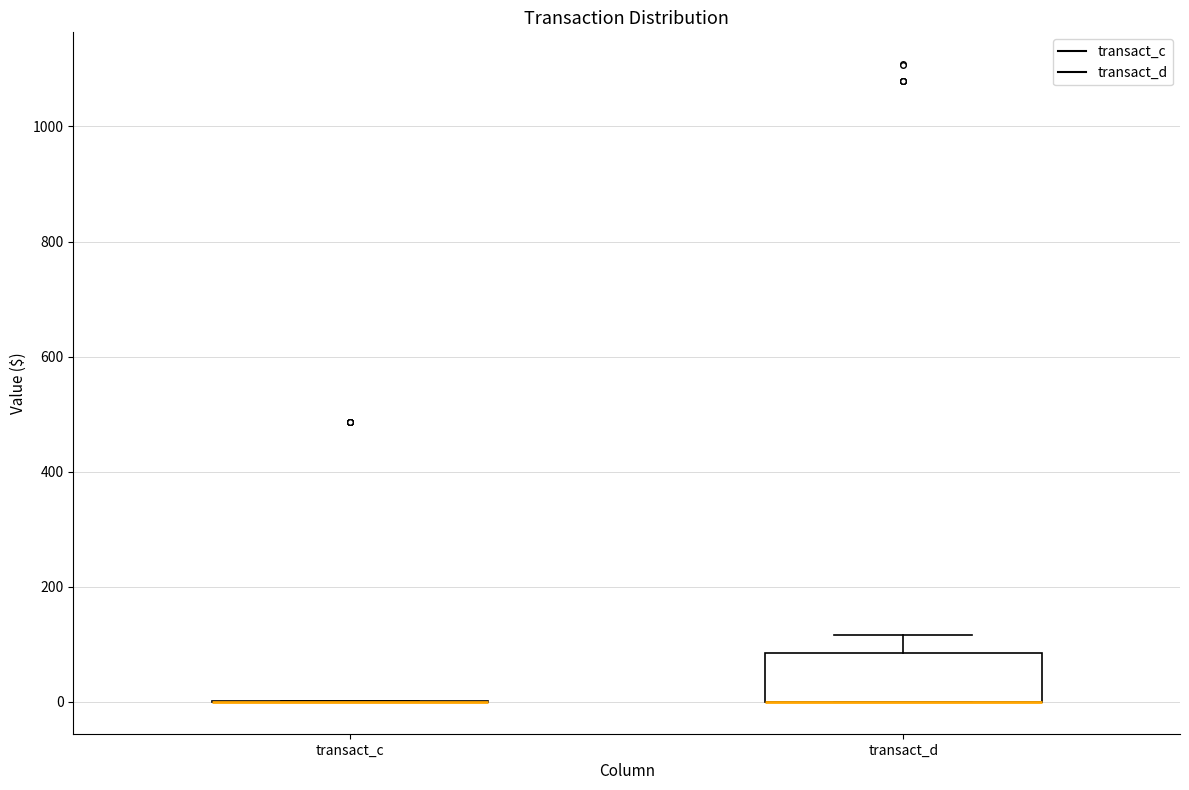

Reading left to right, transcribe this box plot: for each box, give where its median line is, the range the box spans, and where its two whiskers end, as read against the y-axis. The values are not printed on the chart, so give them approximately, as read against the axis.

transact_c: box collapsed to a line at 0, whiskers 0 to 0
transact_d: median 0 (drawn on the box's lower edge), box 0 to 80, whiskers 0 to 120